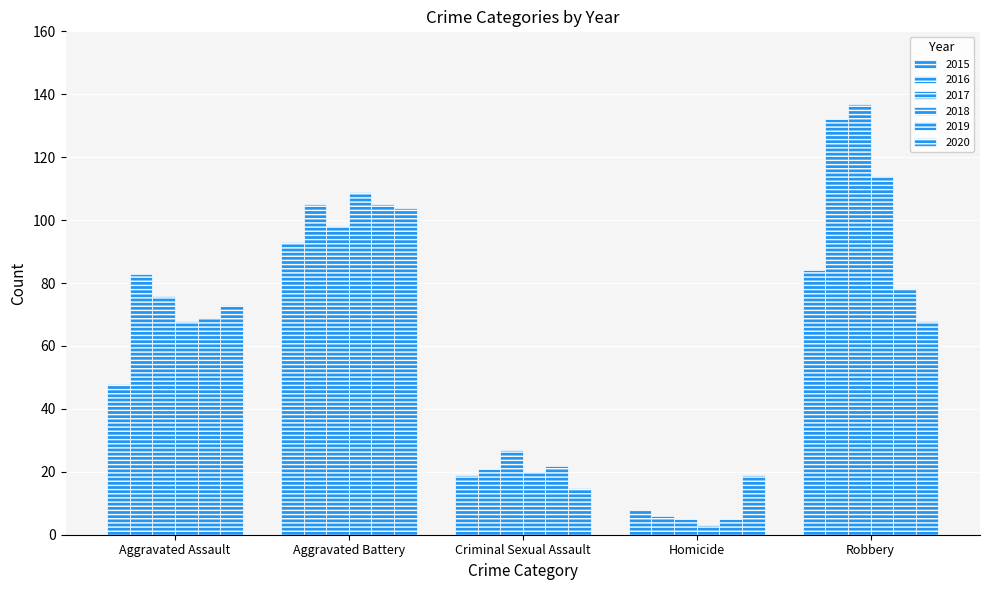

How many bars are there in total?

30